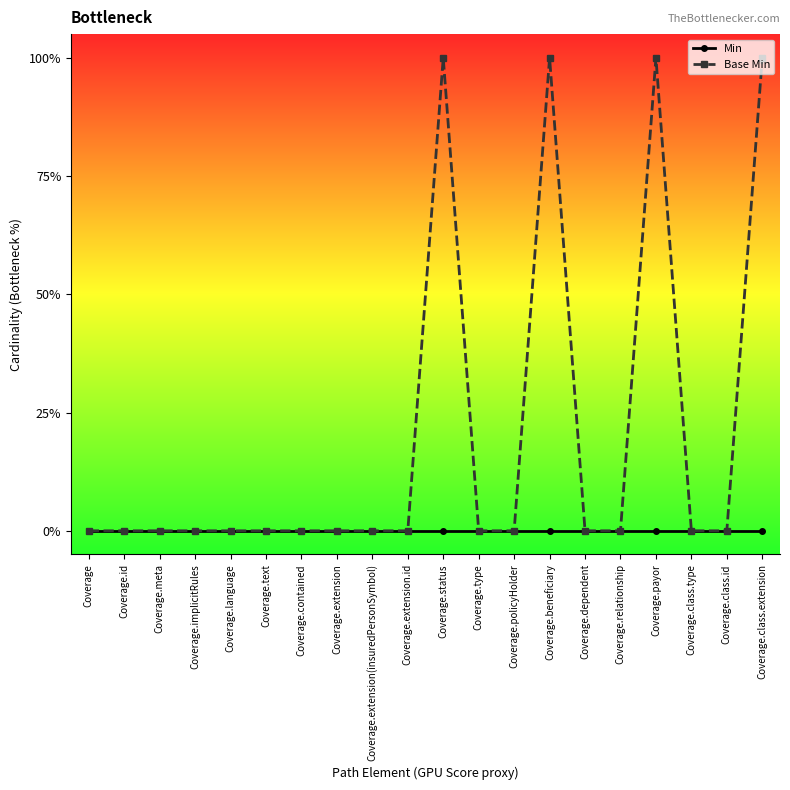

What position from the right is Coverage.extension?

13